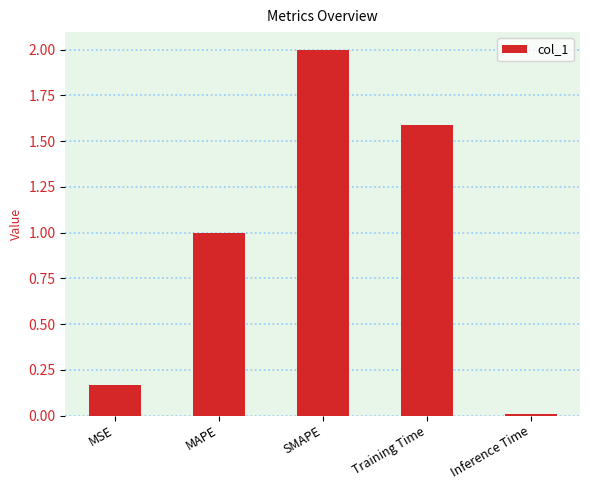

What value does the data have at Training Time?

1.6